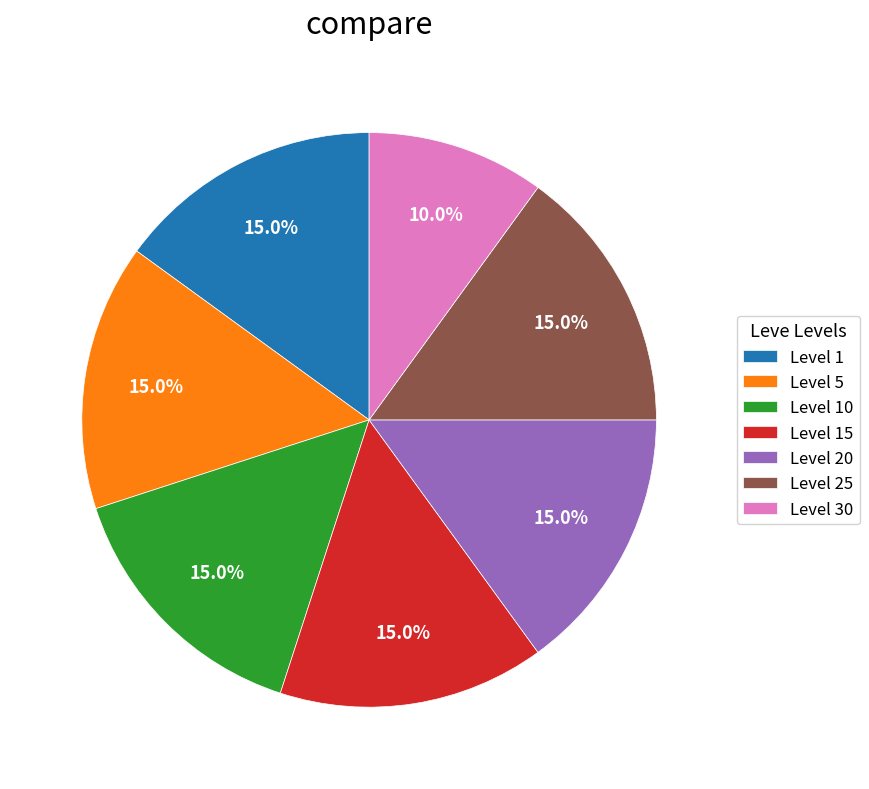

What is the ratio of the value at Level 20 to the value at Level 10?

1.0